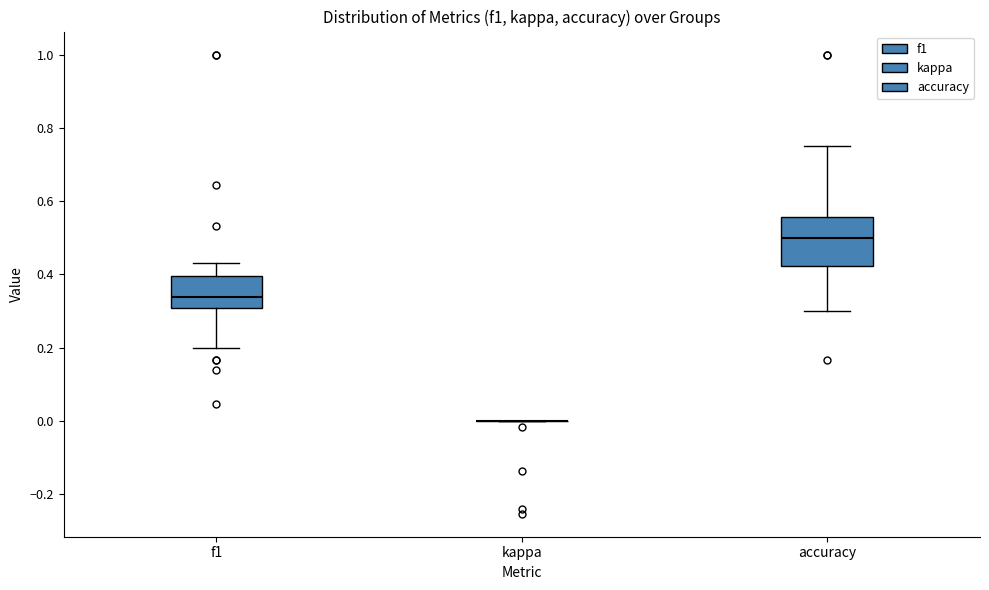

Reading left to right, read every box against the y-axis: the position of its median line, the range the box covers, and the ends of its whiskers. The values are not printed on the chart, so give them approximately, as read against the axis.

f1: median 0.34, box 0.30 to 0.40, whiskers 0.20 to 0.42
kappa: box collapsed to a line at 0.00, whiskers 0.00 to 0.00
accuracy: median 0.50, box 0.42 to 0.56, whiskers 0.30 to 0.76